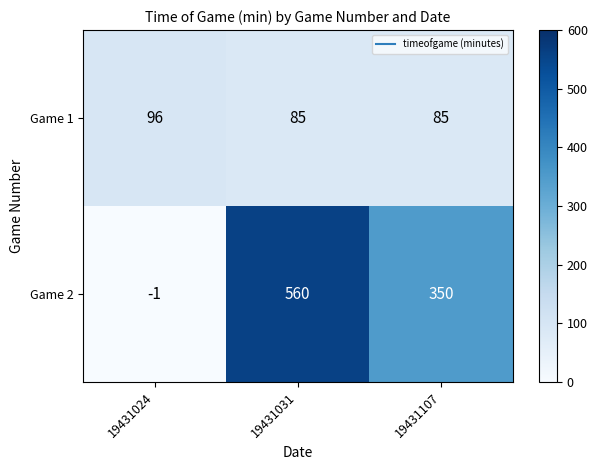

At 19431031, list the series in order from smallest to largest.

Game 1, Game 2